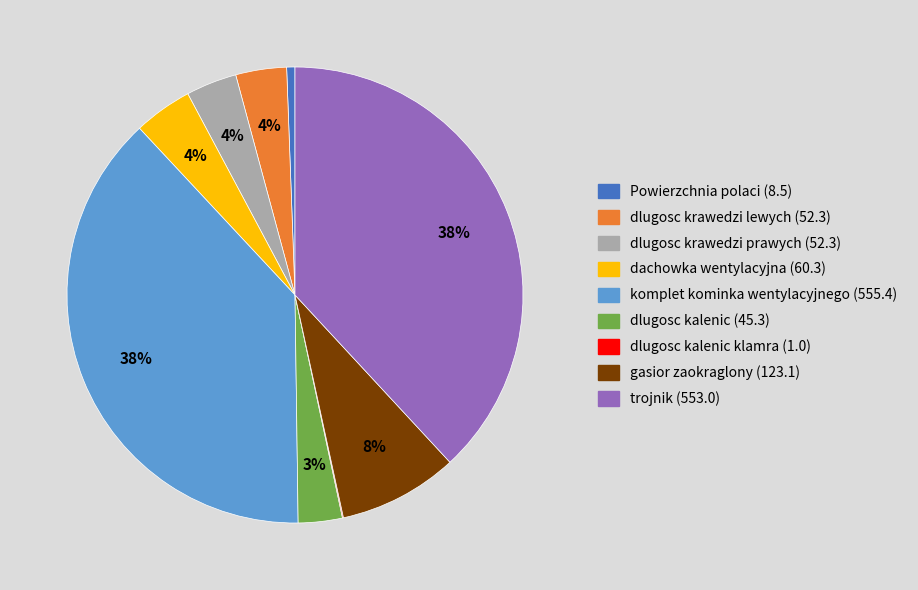

The komplet kominka wentylacyjnego (555.4) slice represents 38% of the pie. True or false?

True